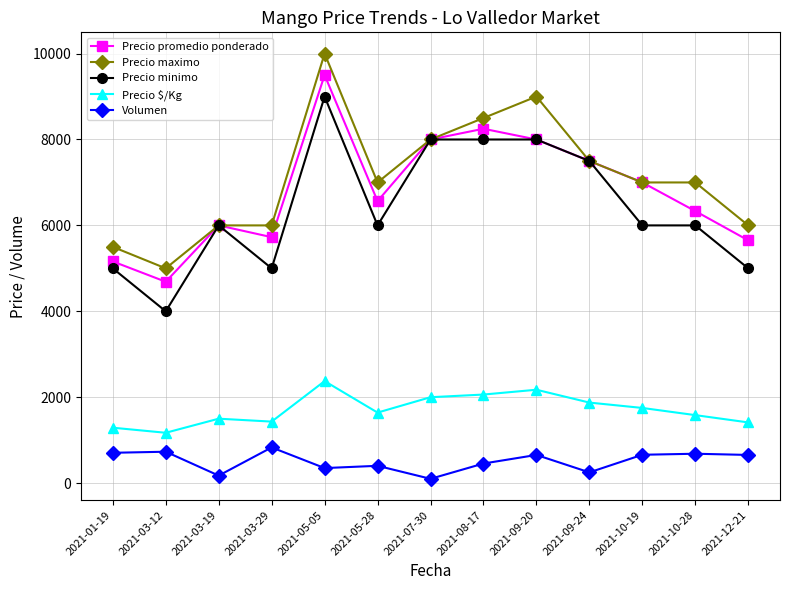

True or false: Volumen and Precio maximo cross at least once.

False